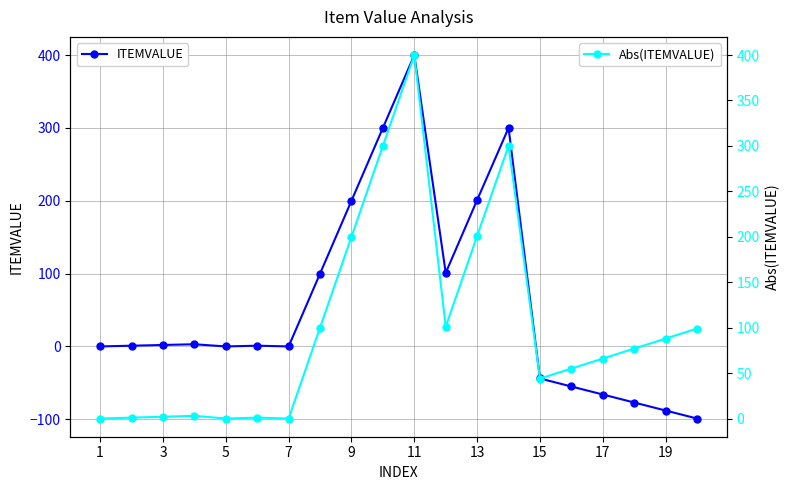

In Abs(ITEMVALUE), how many points are higher than both neighbors (excluding endpoints)?

4